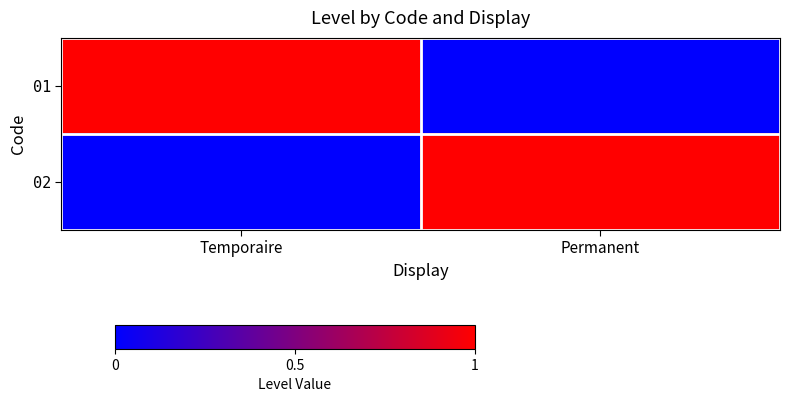

How many distinct data groups are displayed?

2